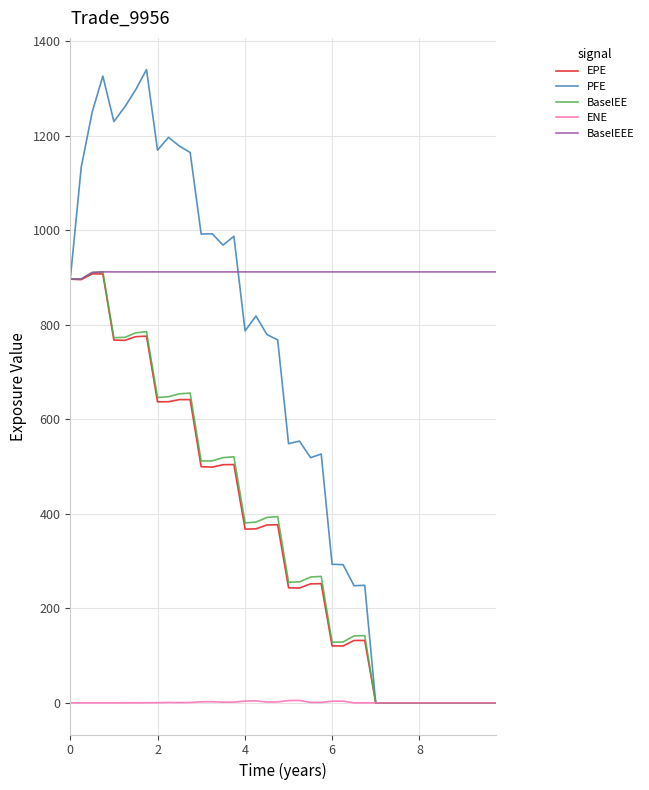

What is the difference between the maximum and second lowest values in the BaselEEE series?

15.0